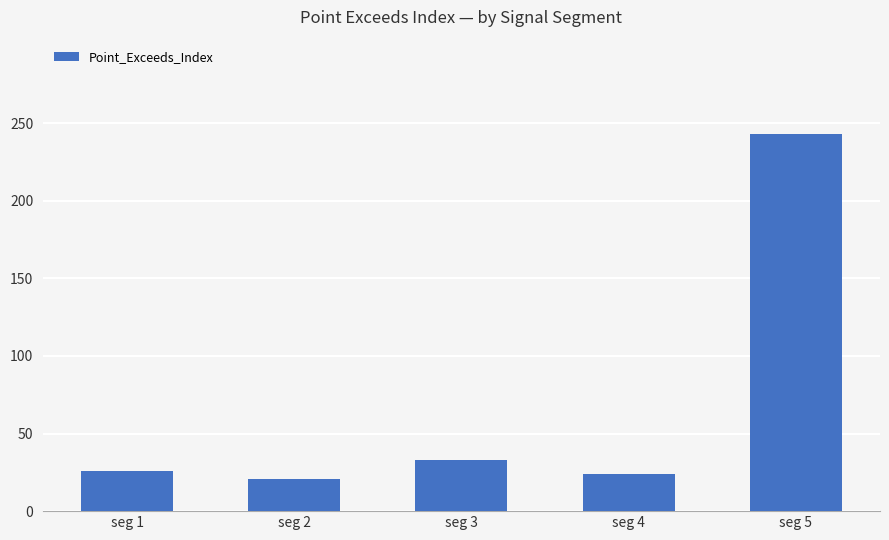

What is the value of the 3rd bar from the left?

33